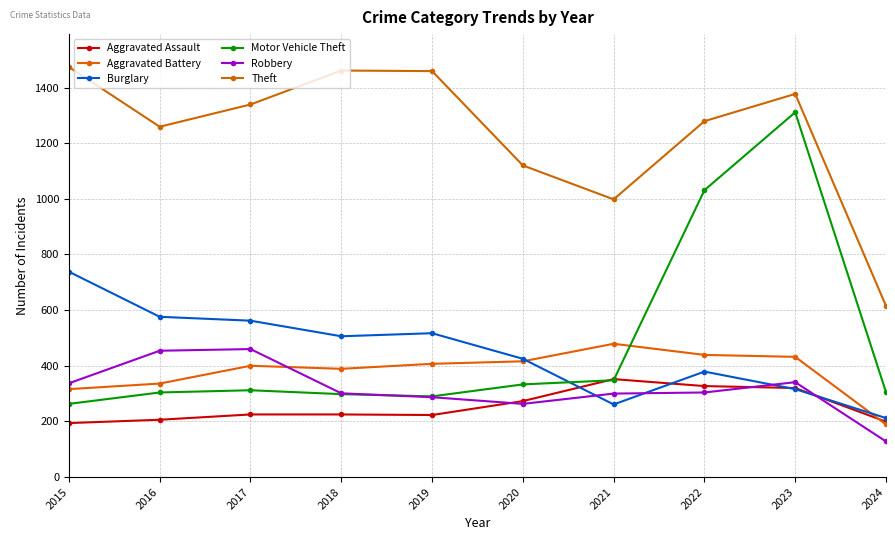

Is the value of Motor Vehicle Theft at 2016 greater than the value of Theft at 2018?

No